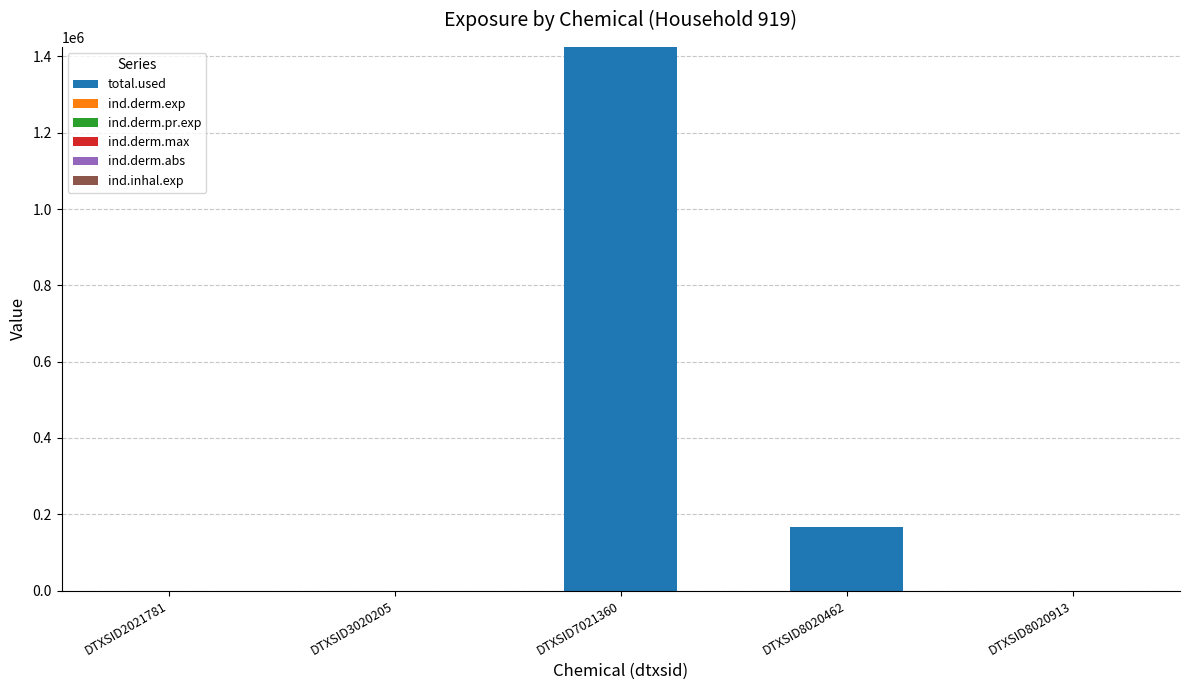

What is the maximum value for total.used?

1424644.0